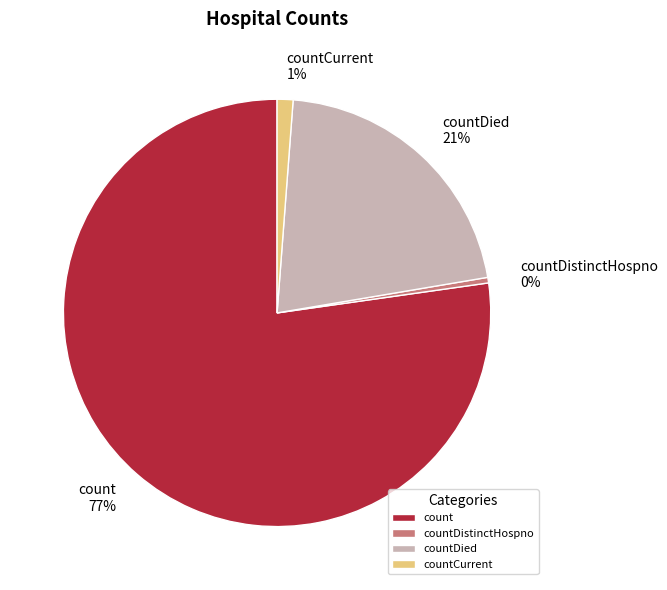

To the nearest percent, what percentage of the pie is countCurrent?

1%